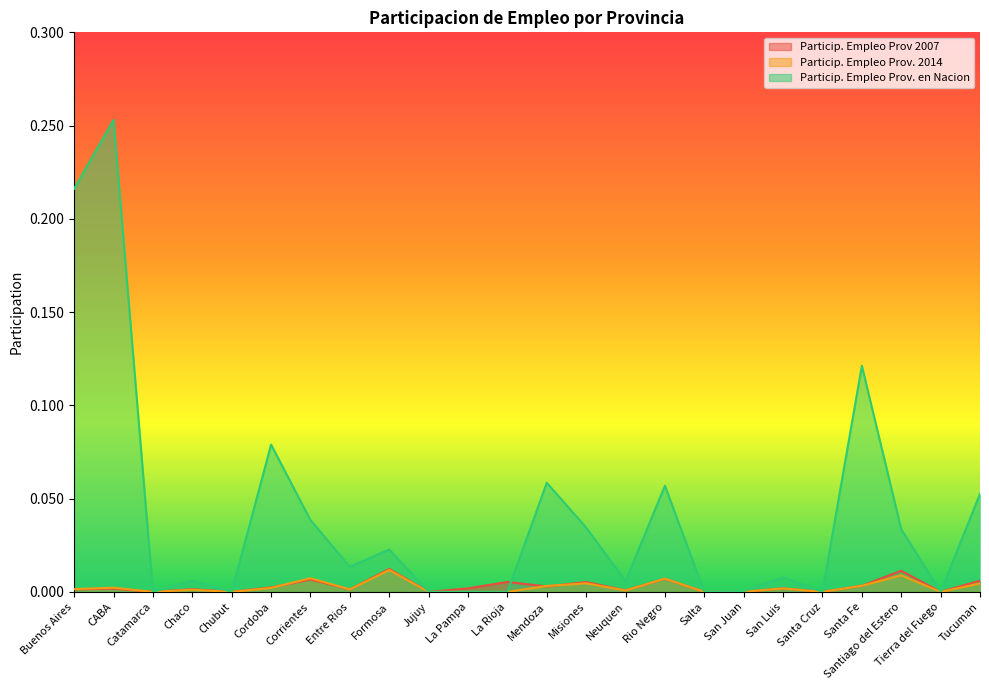

Rank the categories by Particip. Empleo Prov 2007 value from lowest to highest.

Catamarca, Chubut, Jujuy, Salta, San Juan, Santa Cruz, Tierra del Fuego, Neuquen, Entre Rios, Chaco, Buenos Aires, CABA, San Luis, La Pampa, Cordoba, Mendoza, Santa Fe, Misiones, La Rioja, Tucuman, Corrientes, Rio Negro, Santiago del Estero, Formosa